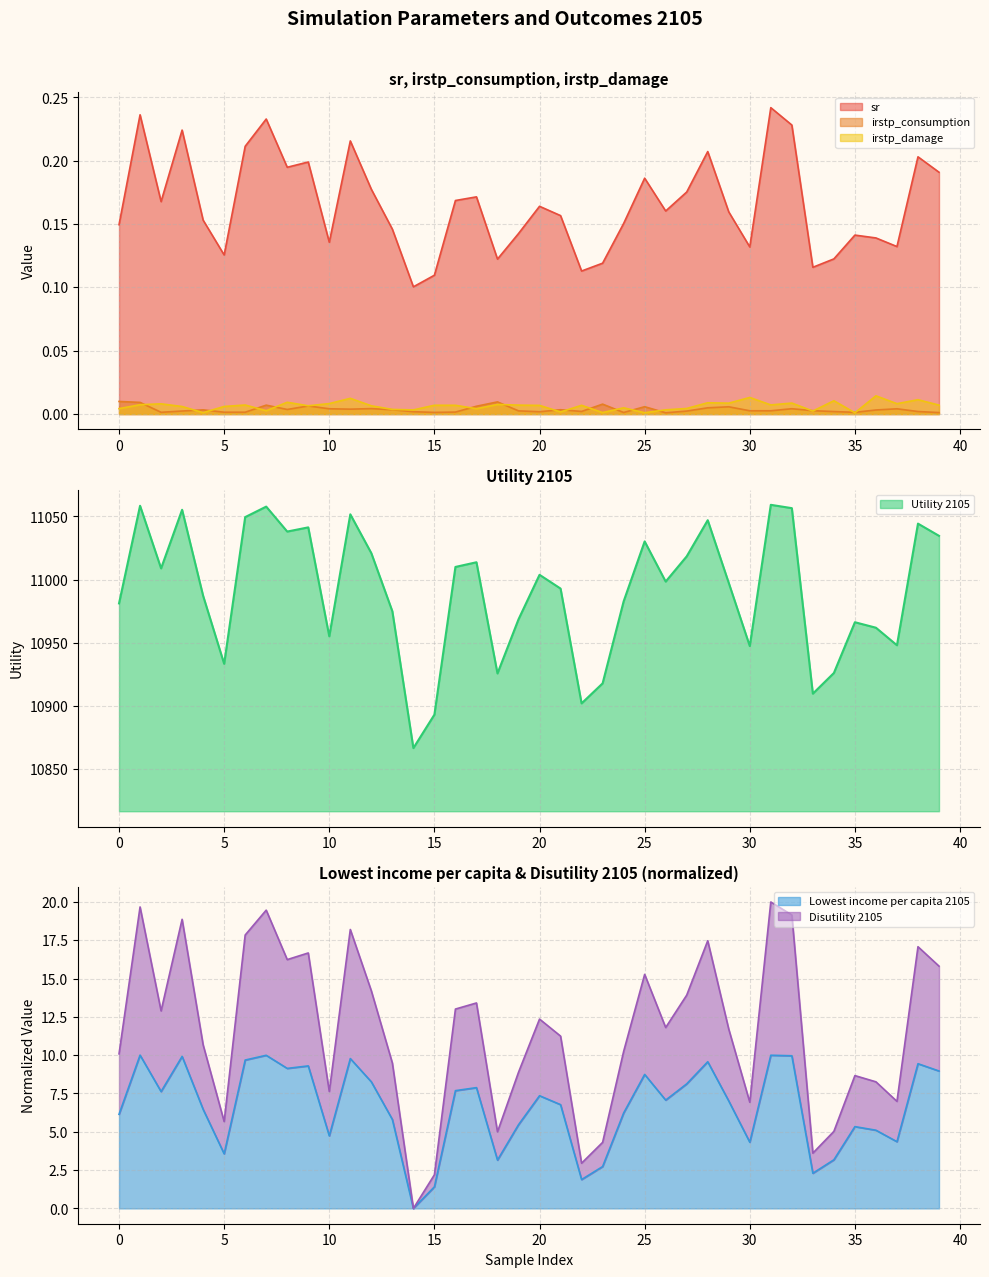

How many values in Disutility 2105 are above zero?

39